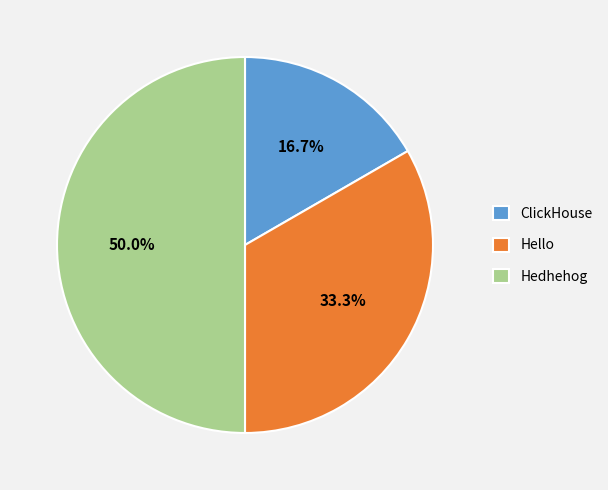

Rank the categories by value from highest to lowest.

Hedhehog, Hello, ClickHouse